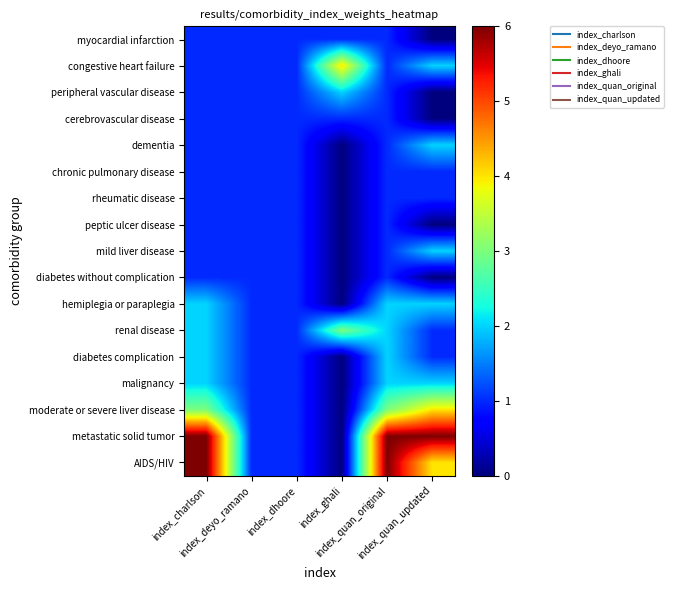

Rank the series by their maximum value, from lowest to highest.

myocardial infarction, cerebrovascular disease, chronic pulmonary disease, rheumatic disease, peptic ulcer disease, diabetes without complication, peripheral vascular disease, dementia, mild liver disease, hemiplegia or paraplegia, diabetes complication, malignancy, renal disease, congestive heart failure, moderate or severe liver disease, metastatic solid tumor, AIDS/HIV